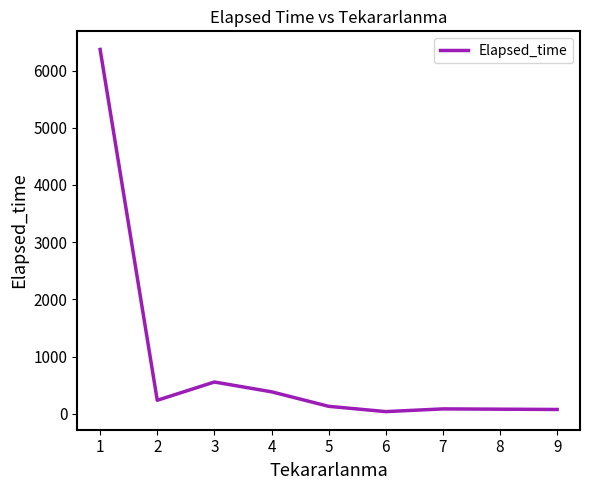

Where is the first local maximum?

3